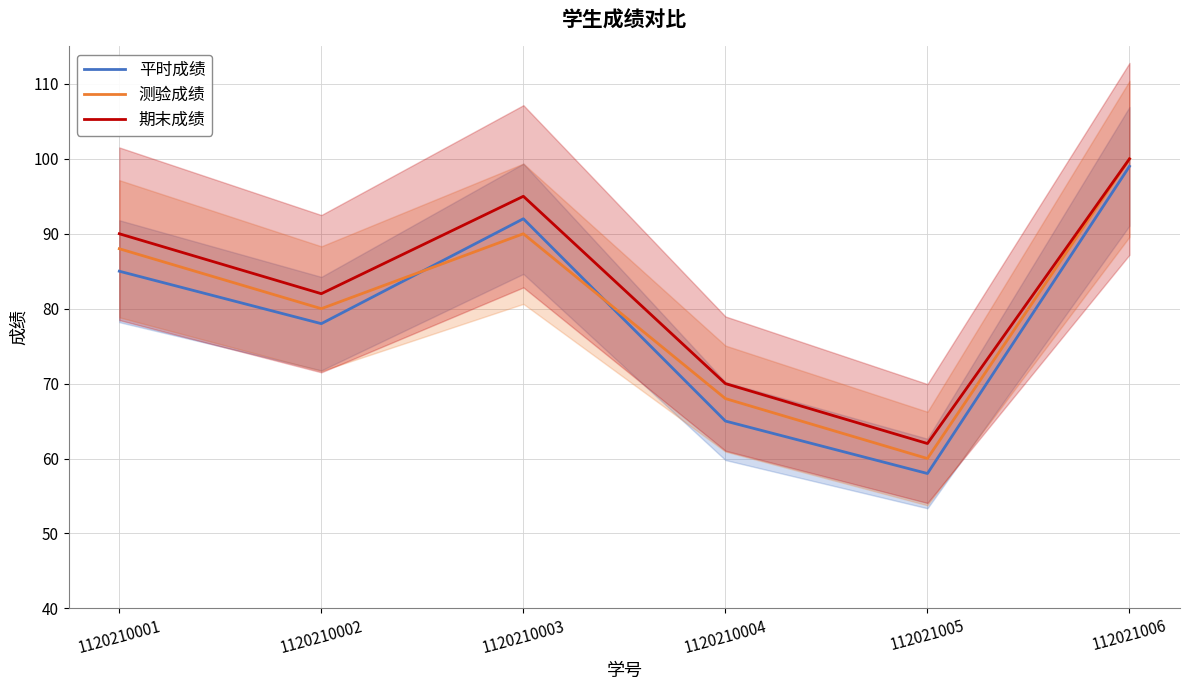

What is the smallest value displayed?

58